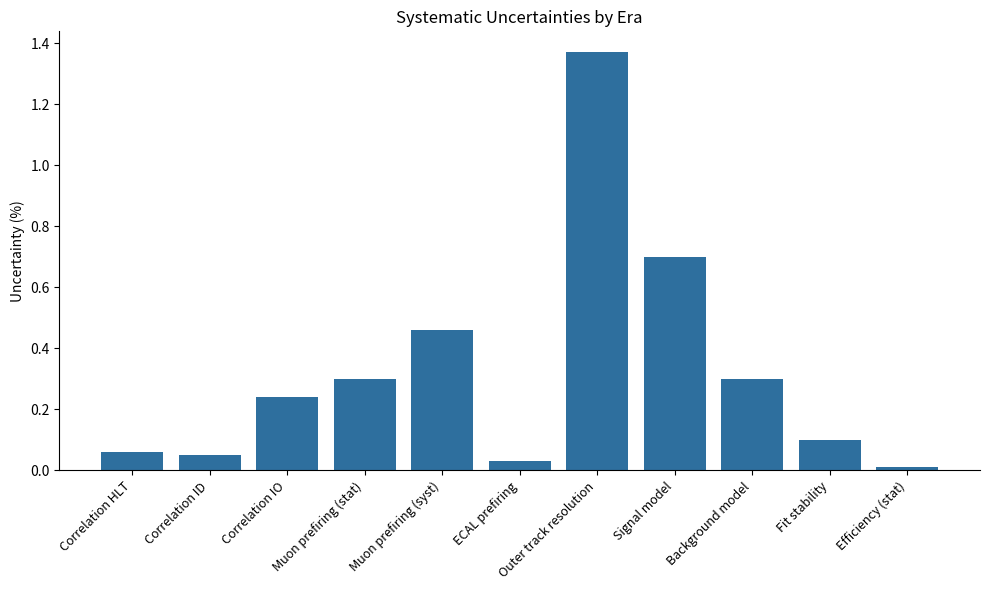

What is the label of the 5th bar from the left?

Muon prefiring (syst)